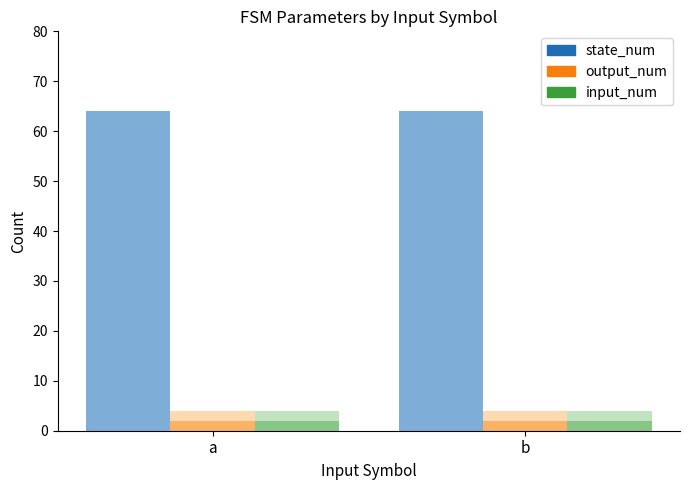

Reading left to right, transcribe all the data shown in this chart.

state_num: 64	64
output_num: 2	2
input_num: 2	2